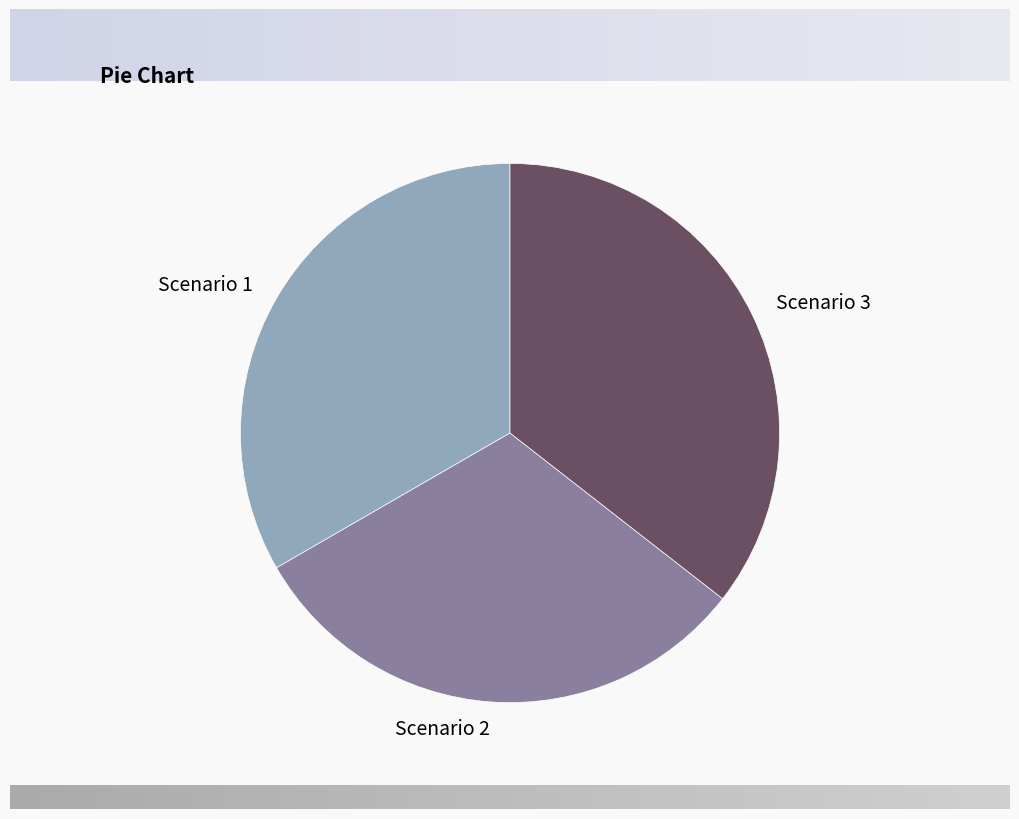

What is the smallest slice in the pie chart?

Scenario 2